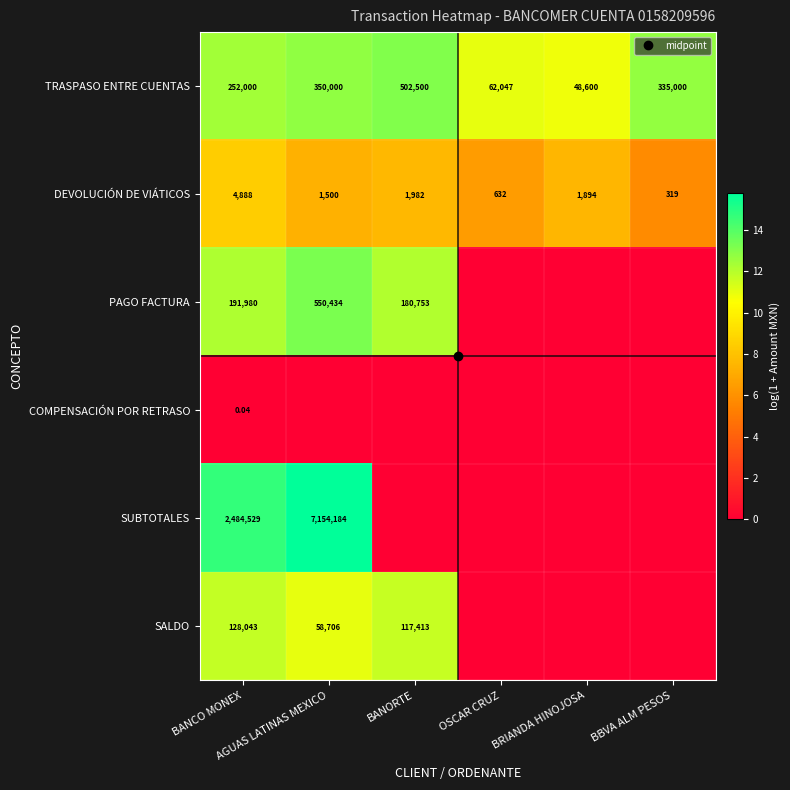

What is the sum of the DEVOLUCIÓN DE VIÁTICOS values at BANORTE and AGUAS LATINAS MEXICO?

14.9